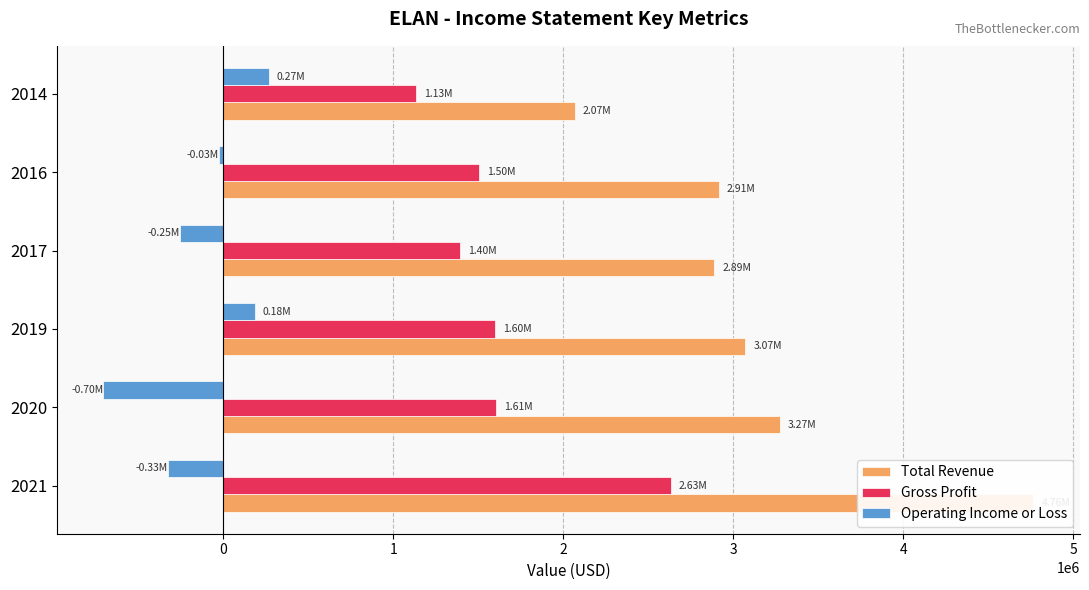

How many bars are there in each group?

3